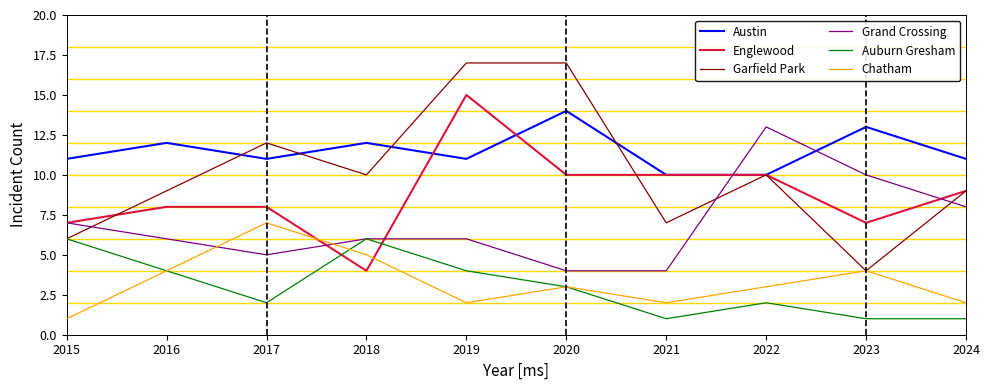

How many Chatham values are between 2 and 4?

7